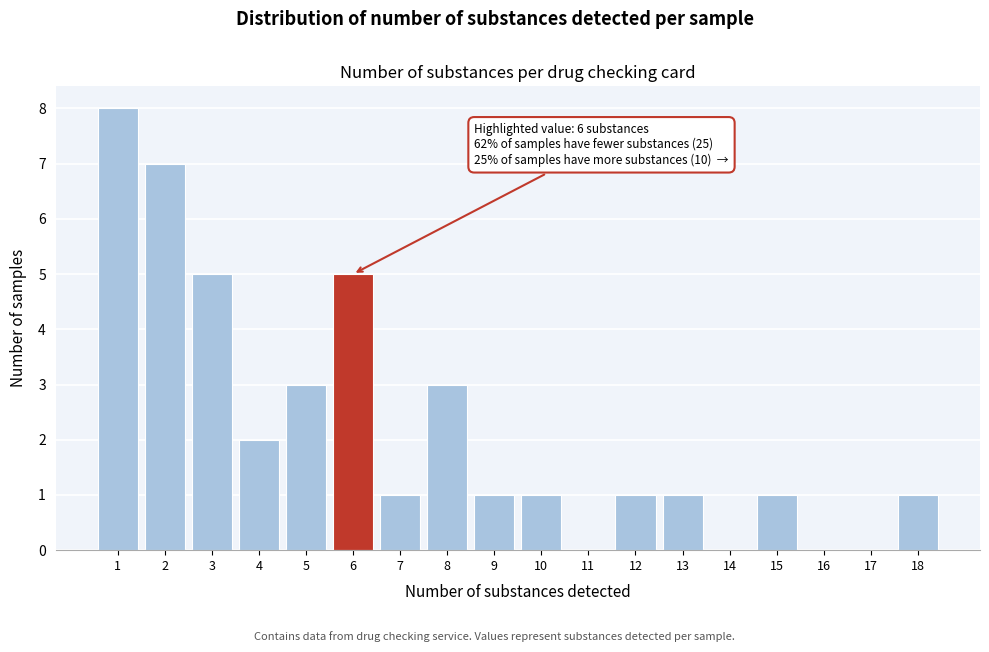

Reading left to right, transcribe all the data shown in this chart.

1=8	2=7	3=5	4=2	5=3	6=5	7=1	8=3	9=1	10=1	11=0	12=1	13=1	14=0	15=1	16=0	17=0	18=1